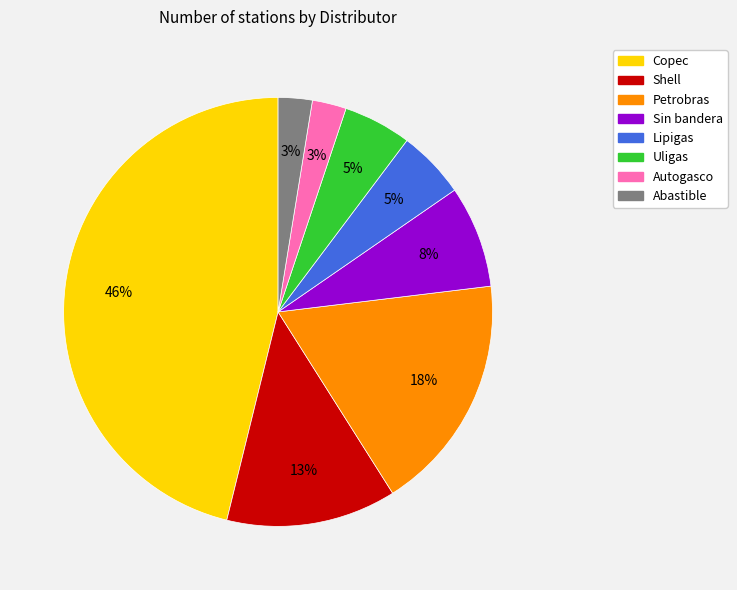

Between Uligas and Autogasco, which is larger?

Uligas